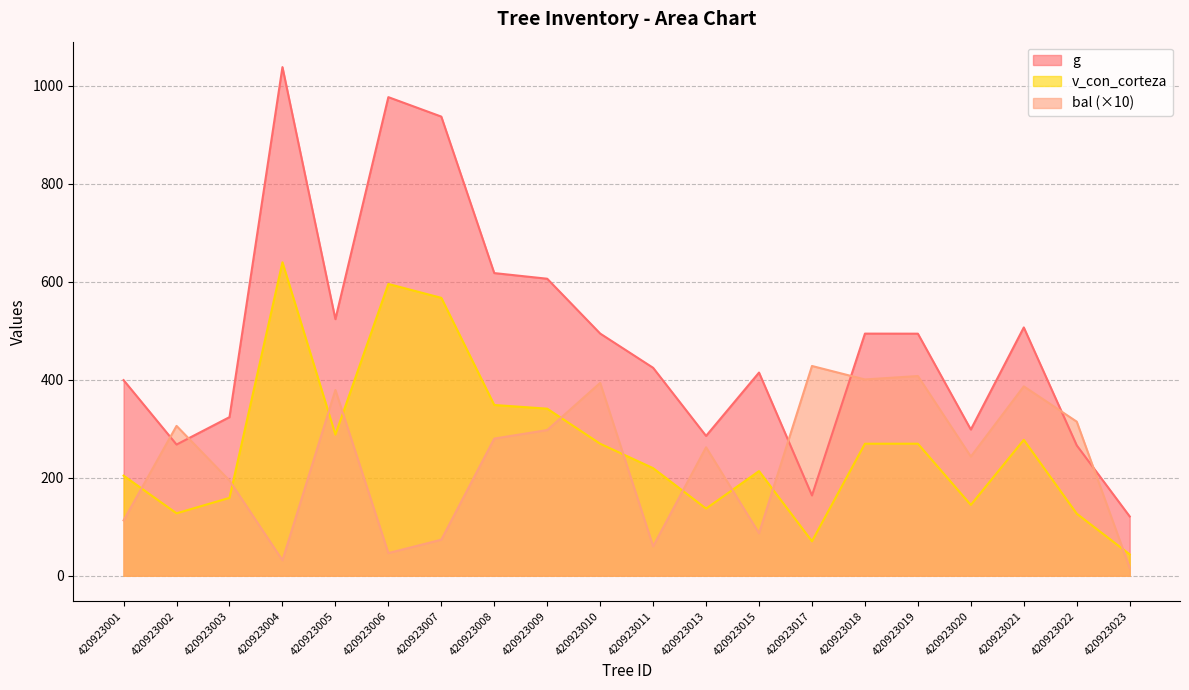

How many distinct data groups are displayed?

3